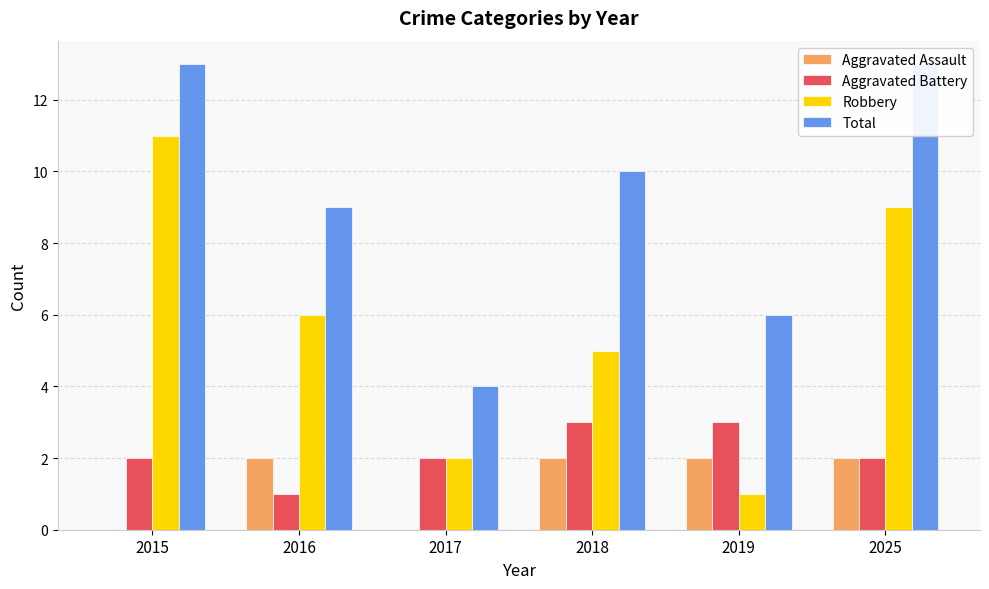

Between 2018 and 2017, which is larger?

2018